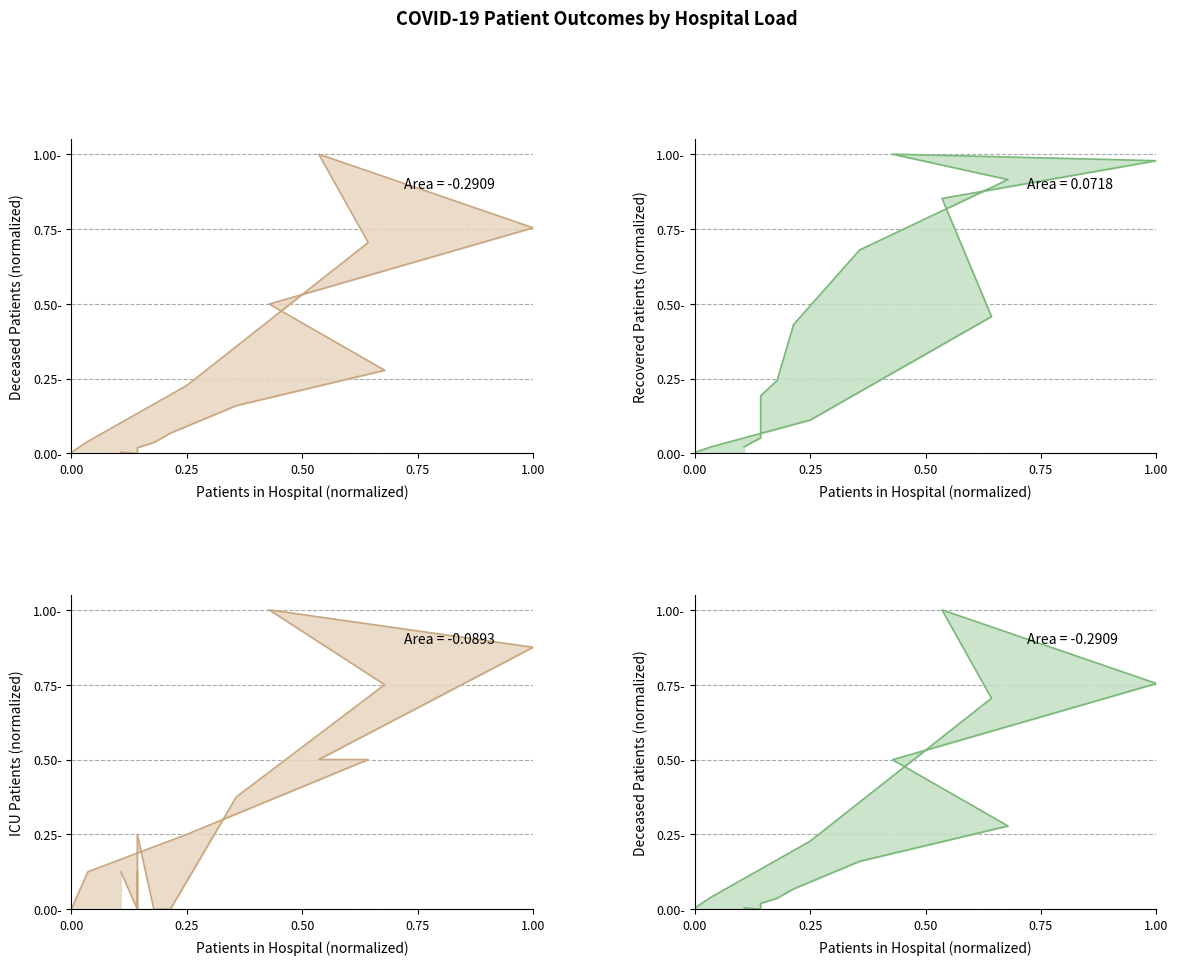

How many lines are shown in the chart?

3